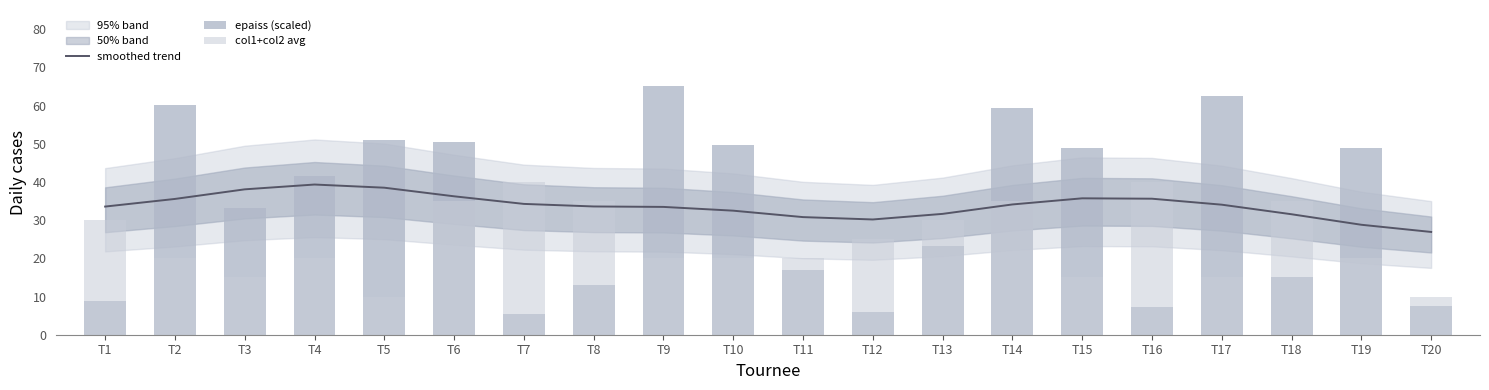

What is the sum of all epaiss (scaled) values?

674.2